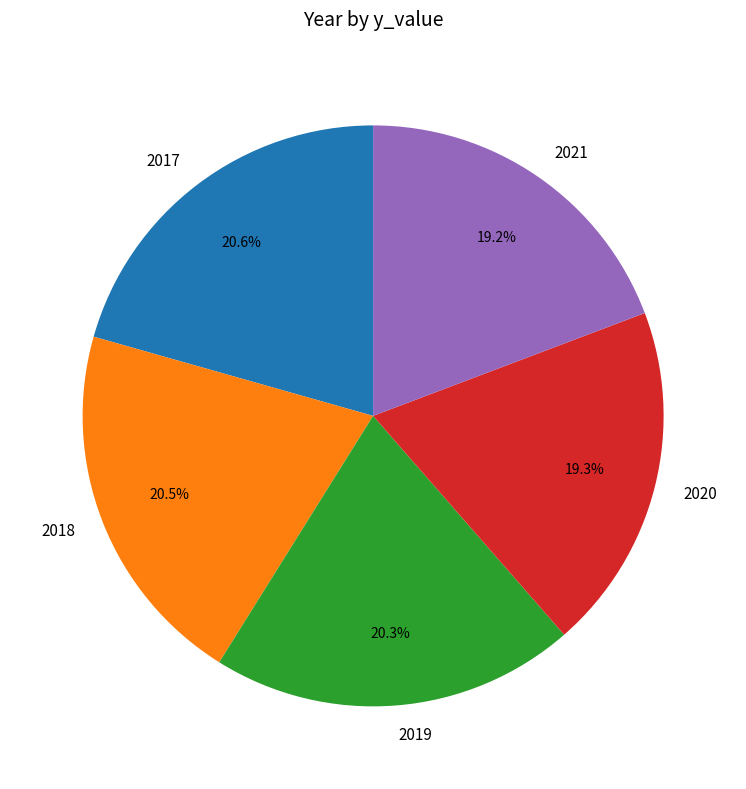

What is the ratio of the value at 2020 to the value at 2021?

1.0